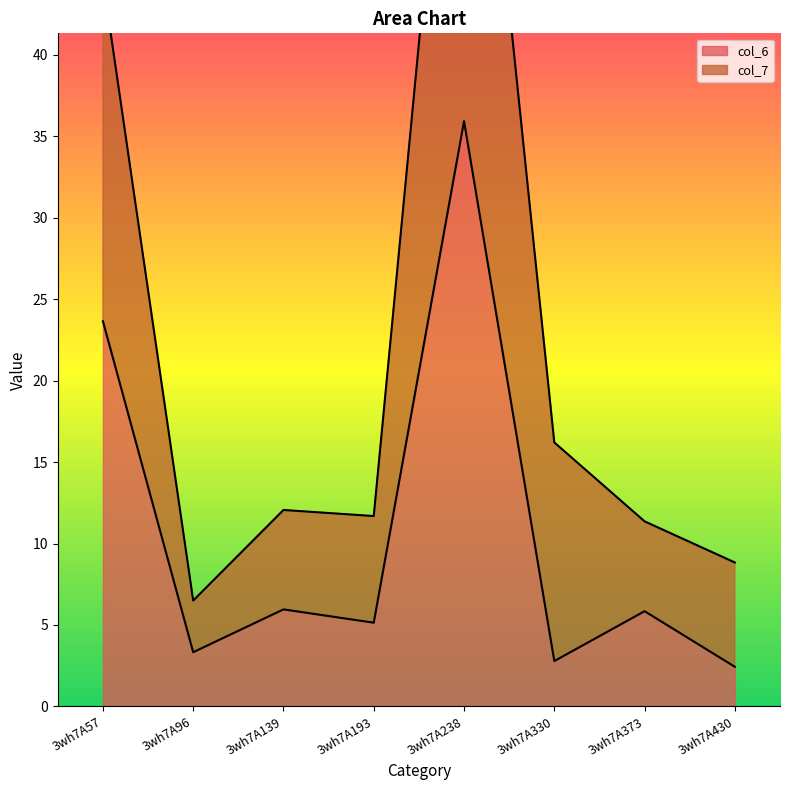

What is the highest value of the col_7 series?

69.7